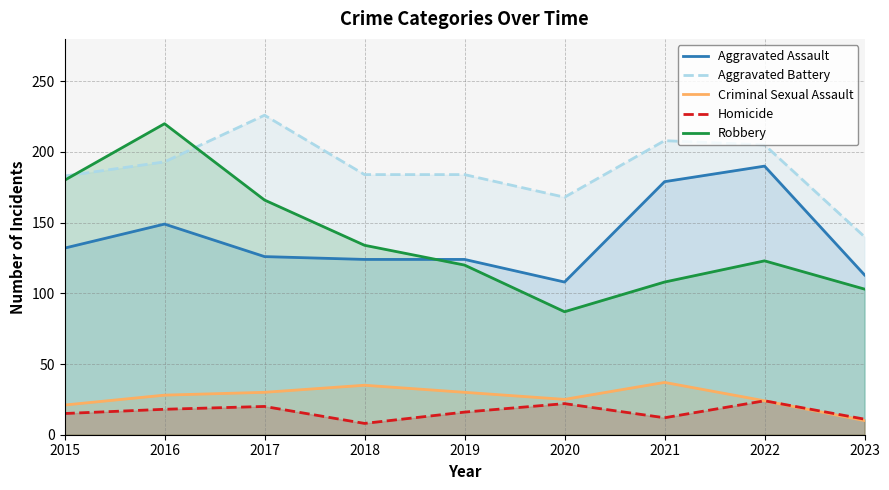

What is the highest value of the Homicide series?

24